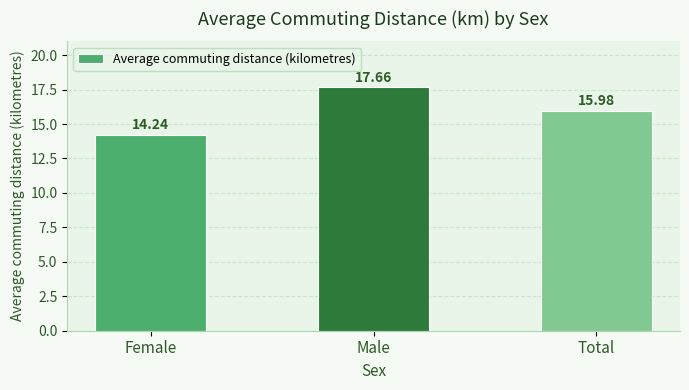

How many bars are there in total?

3